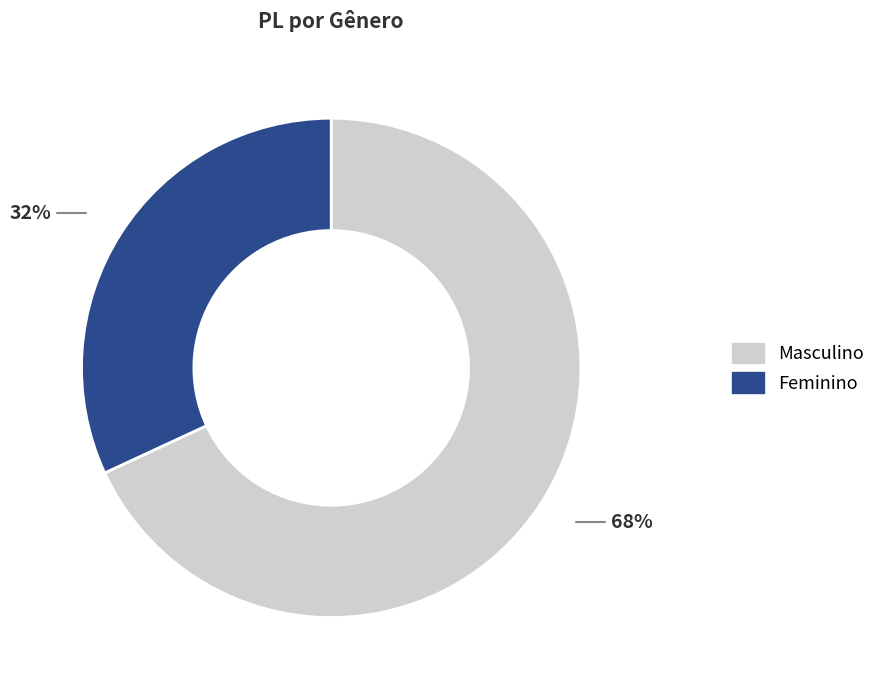

To the nearest percent, what is the difference between the Masculino and Feminino slice percentages?

36%